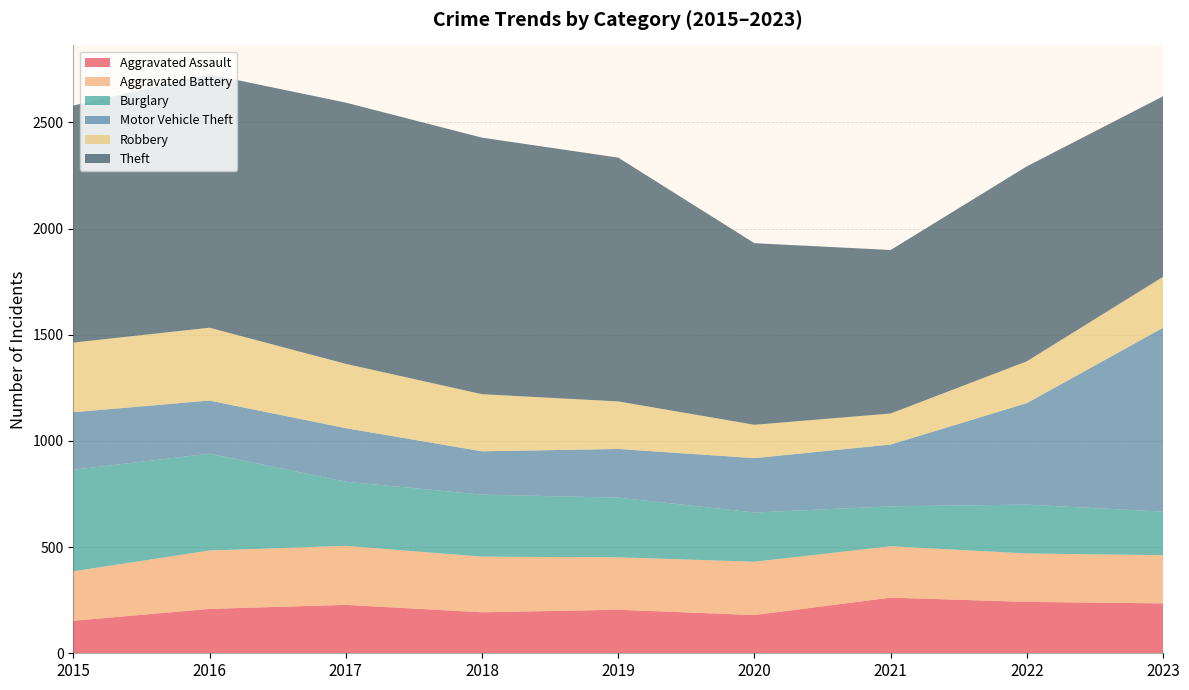

Reading left to right, transcribe all the data shown in this chart.

Aggravated Assault: 2015=153	2016=209	2017=228	2018=193	2019=205	2020=180	2021=262	2022=242	2023=235
Aggravated Battery: 2015=233	2016=275	2017=278	2018=262	2019=247	2020=251	2021=242	2022=228	2023=227
Burglary: 2015=478	2016=456	2017=302	2018=292	2019=281	2020=232	2021=188	2022=230	2023=205
Motor Vehicle Theft: 2015=271	2016=250	2017=252	2018=204	2019=229	2020=256	2021=291	2022=478	2023=866
Robbery: 2015=328	2016=343	2017=303	2018=269	2019=224	2020=157	2021=146	2022=197	2023=240
Theft: 2015=1116	2016=1193	2017=1230	2018=1208	2019=1148	2020=855	2021=770	2022=918	2023=850